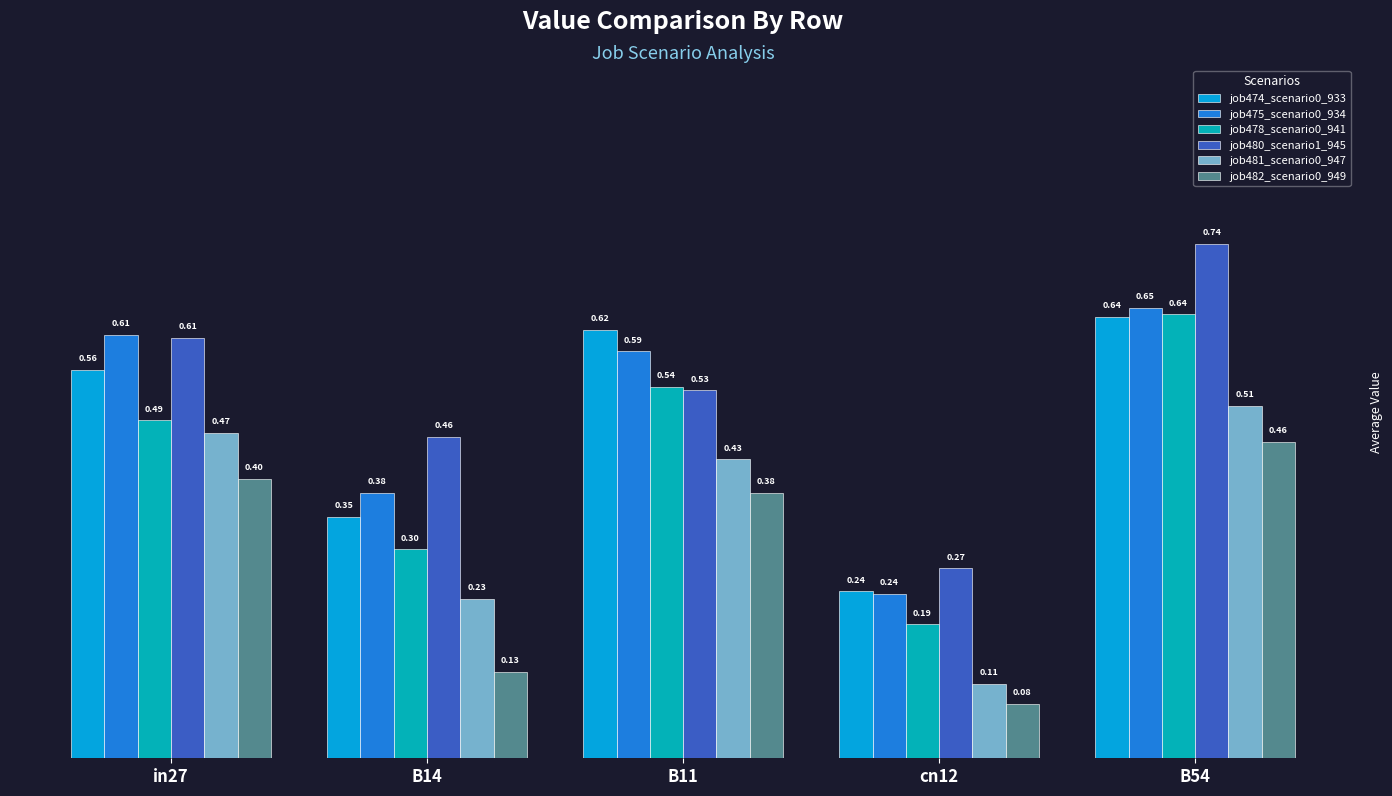

What is the total value across all series at B54?

3.6